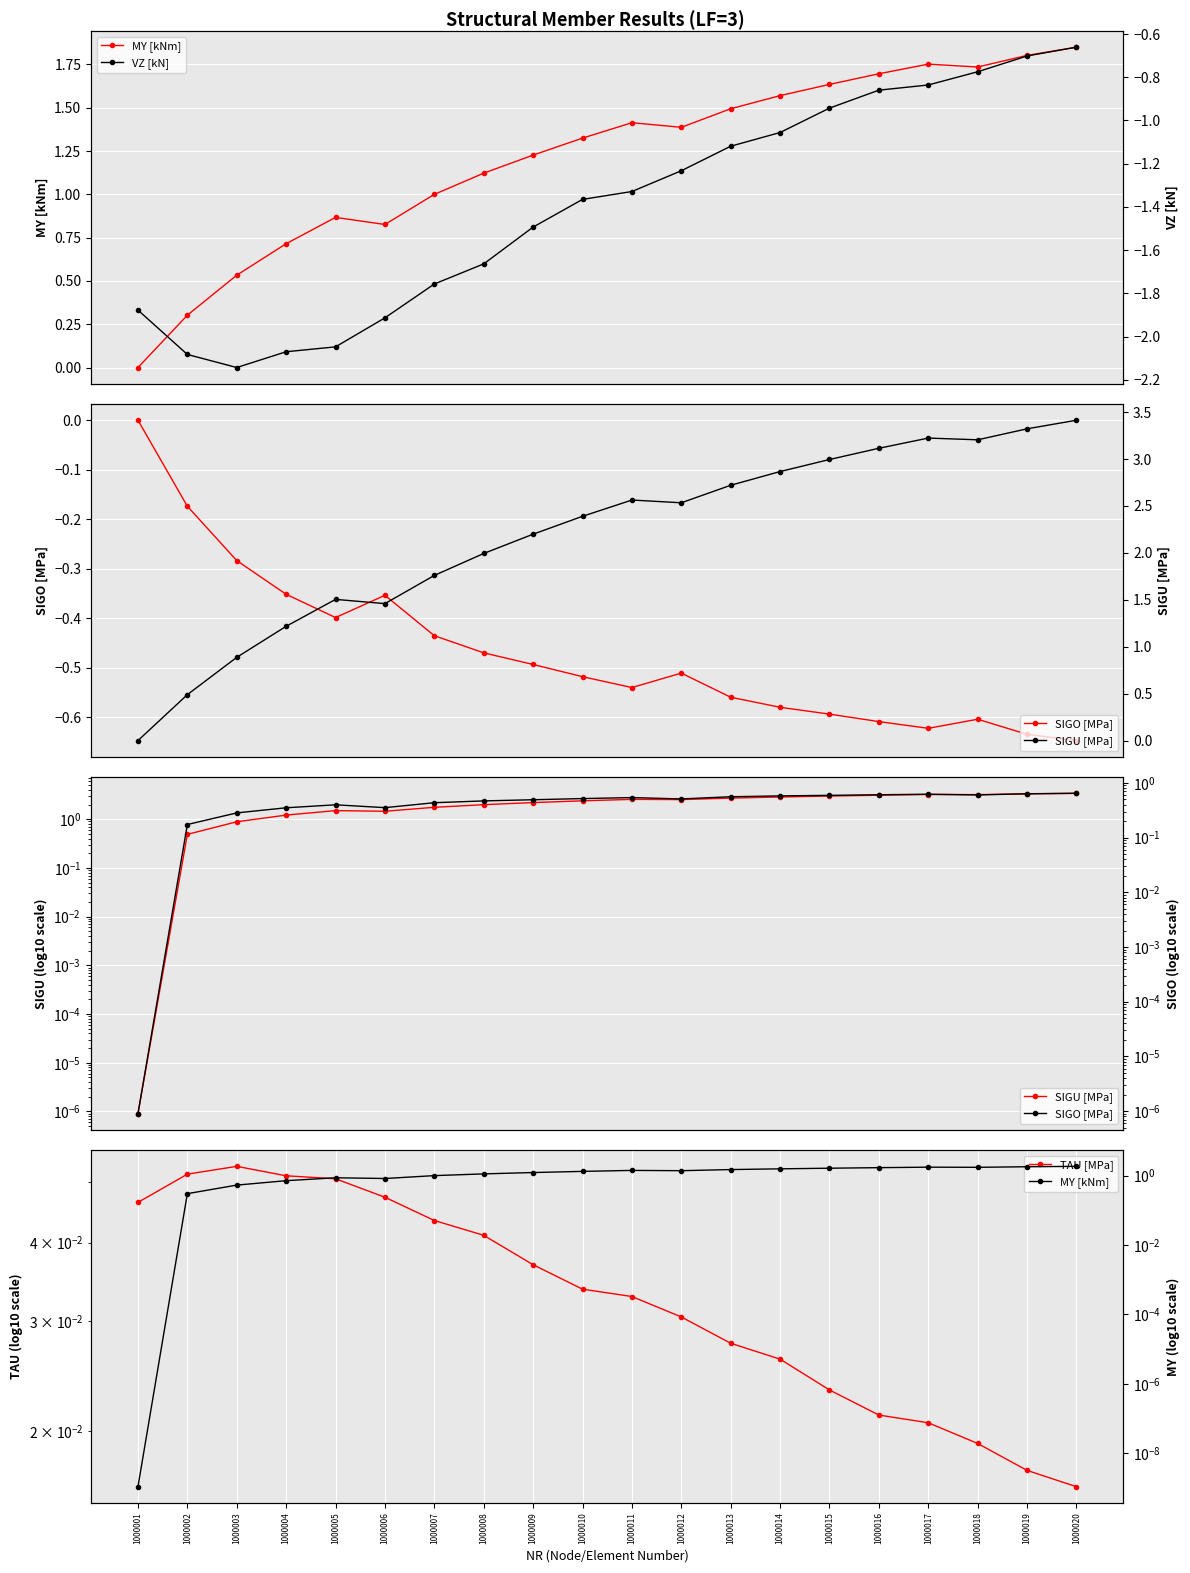

Reading left to right, extract all data points from this chart.

MY [kNm]: 0.0	0.3	0.5	0.7	0.9	0.8	1.0	1.1	1.2	1.3	1.4	1.4	1.5	1.6	1.6	1.7	1.8	1.7	1.8	1.8
SIGO [MPa]: 0.0	0.2	0.3	0.4	0.4	0.4	0.4	0.5	0.5	0.5	0.5	0.5	0.6	0.6	0.6	0.6	0.6	0.6	0.6	0.6
SIGU [MPa]: -0.0	0.5	0.9	1.2	1.5	1.5	1.8	2.0	2.2	2.4	2.6	2.5	2.7	2.9	3.0	3.1	3.2	3.2	3.3	3.4
TAU [MPa]: 0.0	0.1	0.1	0.1	0.1	0.0	0.0	0.0	0.0	0.0	0.0	0.0	0.0	0.0	0.0	0.0	0.0	0.0	0.0	0.0
VZ [kN]: -1.9	-2.1	-2.1	-2.1	-2.0	-1.9	-1.8	-1.7	-1.5	-1.4	-1.3	-1.2	-1.1	-1.1	-0.9	-0.9	-0.8	-0.8	-0.7	-0.7